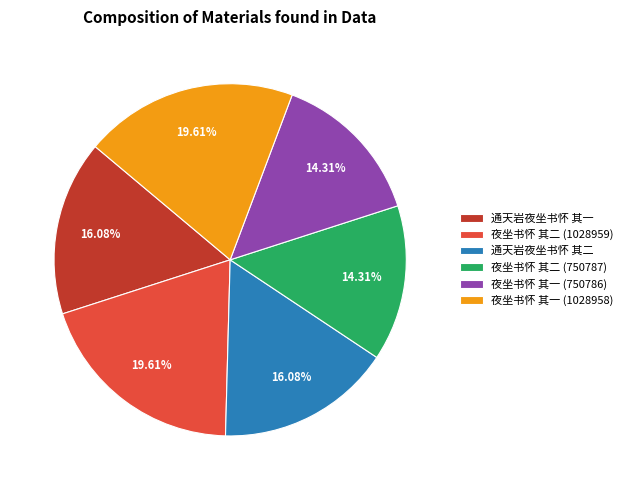

Do 夜坐书怀 其二 (1028959) and 夜坐书怀 其一 (750786) together represent more than half of the pie?

No